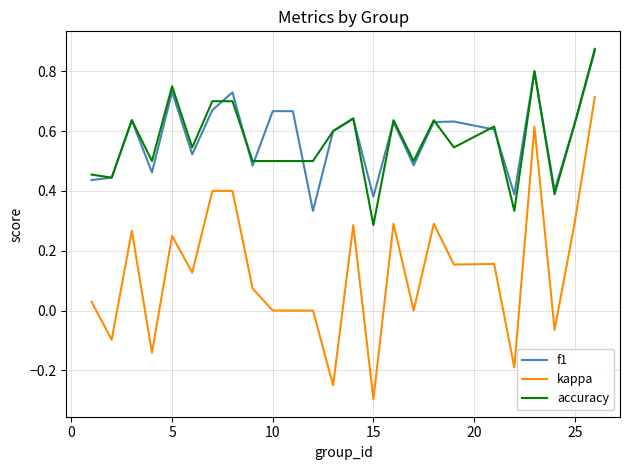

How many lines are shown in the chart?

3